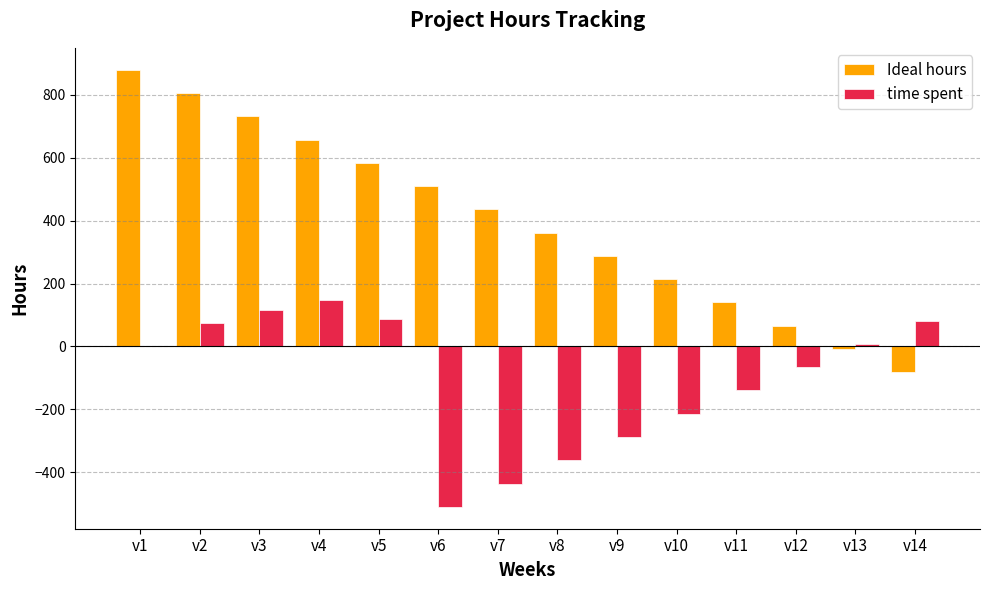

At which label does time spent reach its peak?

v4